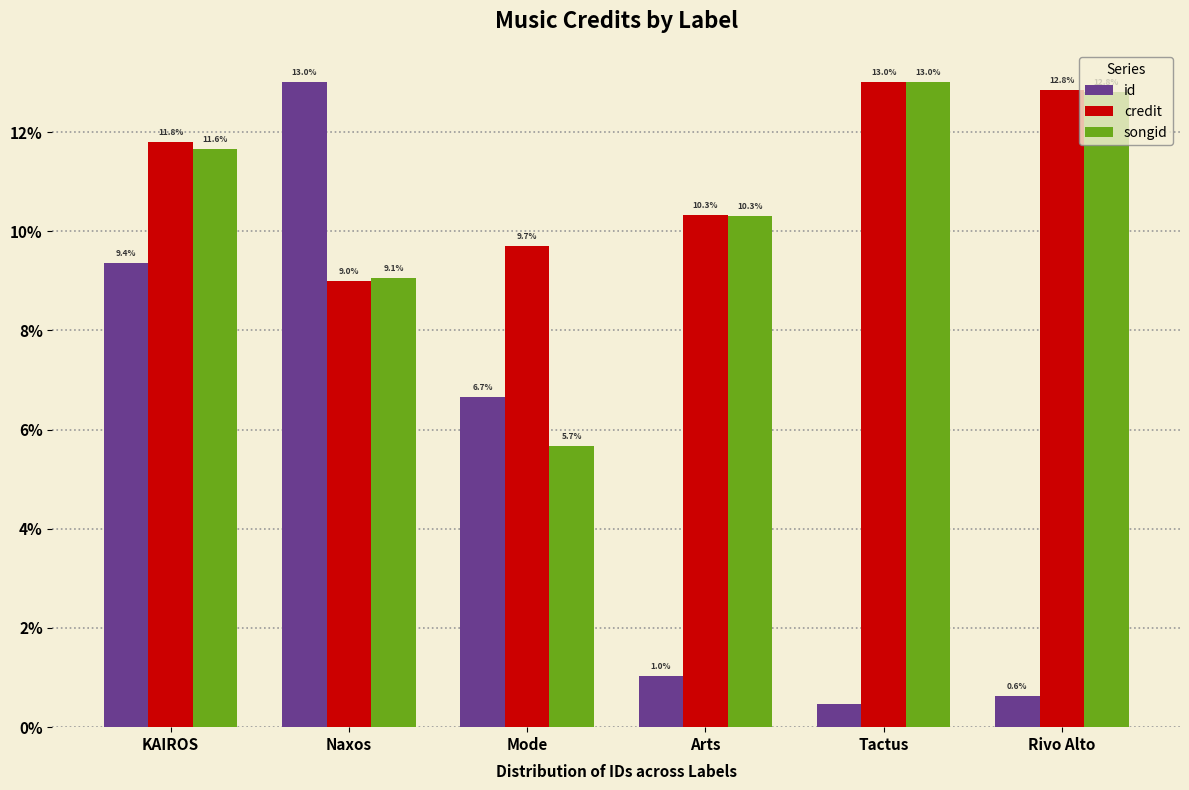

Is the value of songid at KAIROS greater than the value of credit at Arts?

Yes